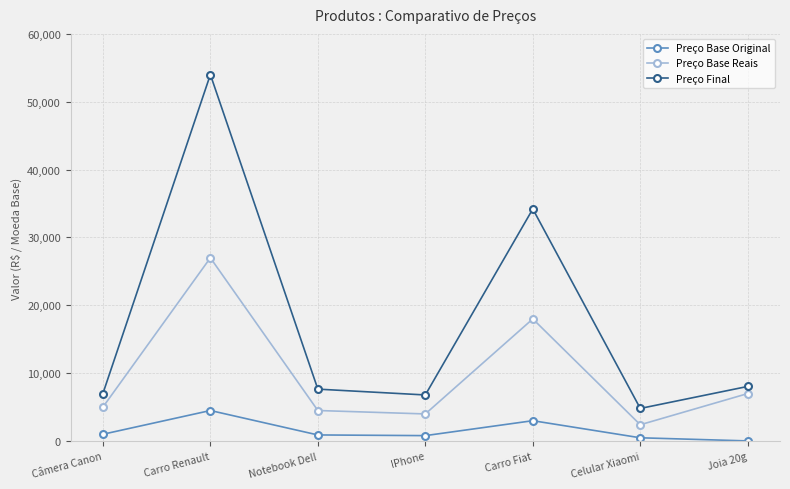

Is the value of Preço Final at Celular Xiaomi greater than the value of Preço Base Original at Joia 20g?

Yes